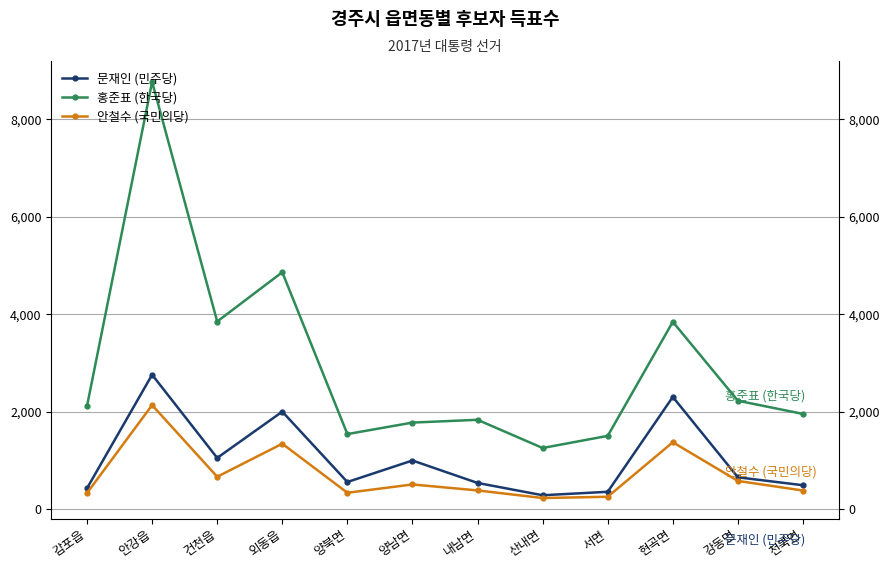

At which label does 홍준표 (한국당) reach its peak?

안강읍